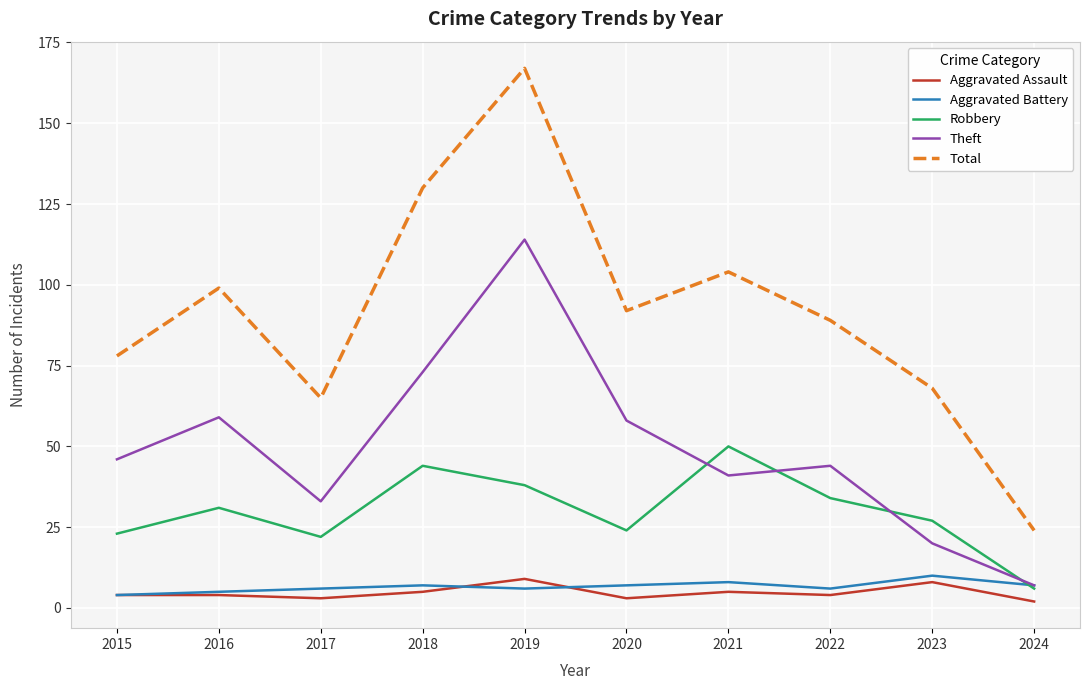

True or false: Theft has a value of 46 at 2015.

True